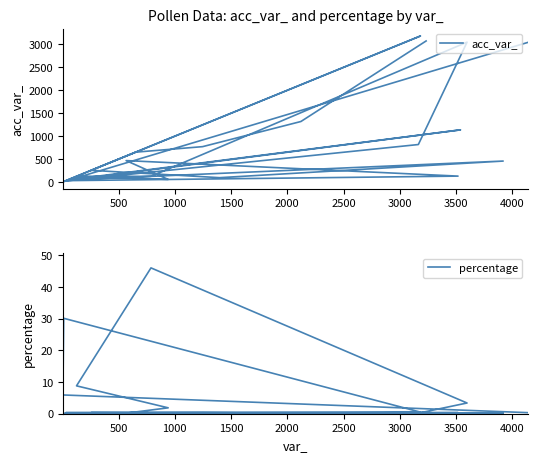

List the series in order of their peak value, highest first.

acc_var_, percentage